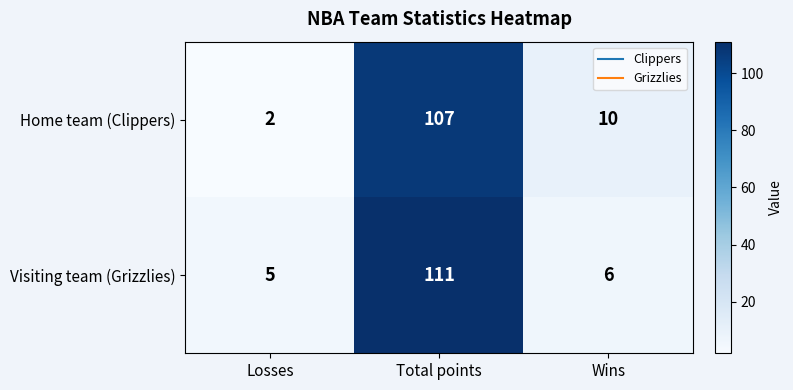

The value of Visiting team (Grizzlies) at Losses is 5. True or false?

True